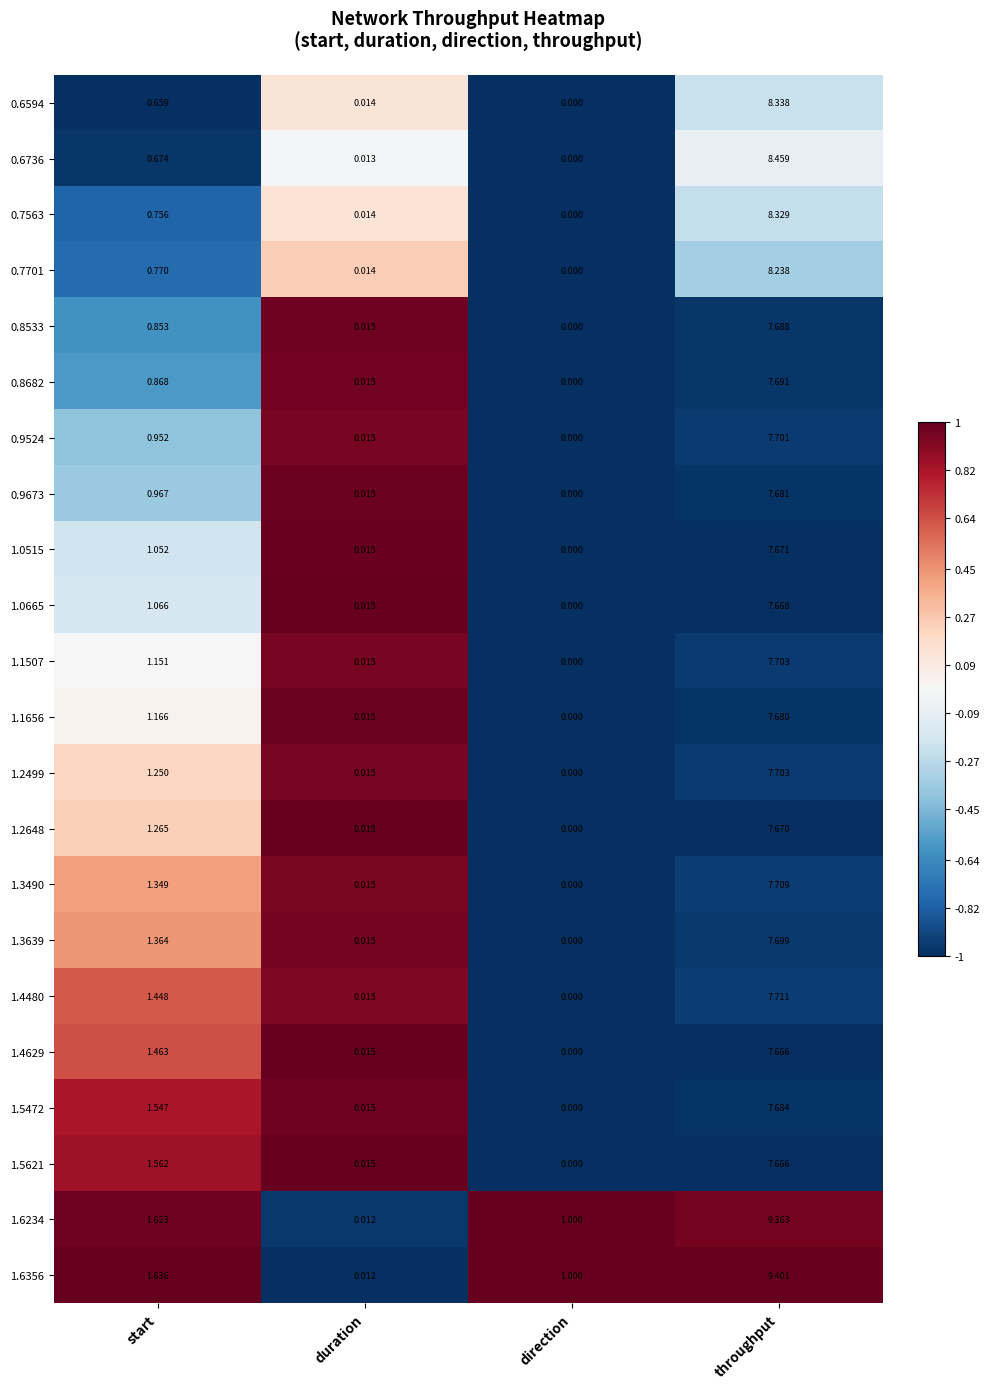

At which label does 1.5472 reach its peak?

throughput